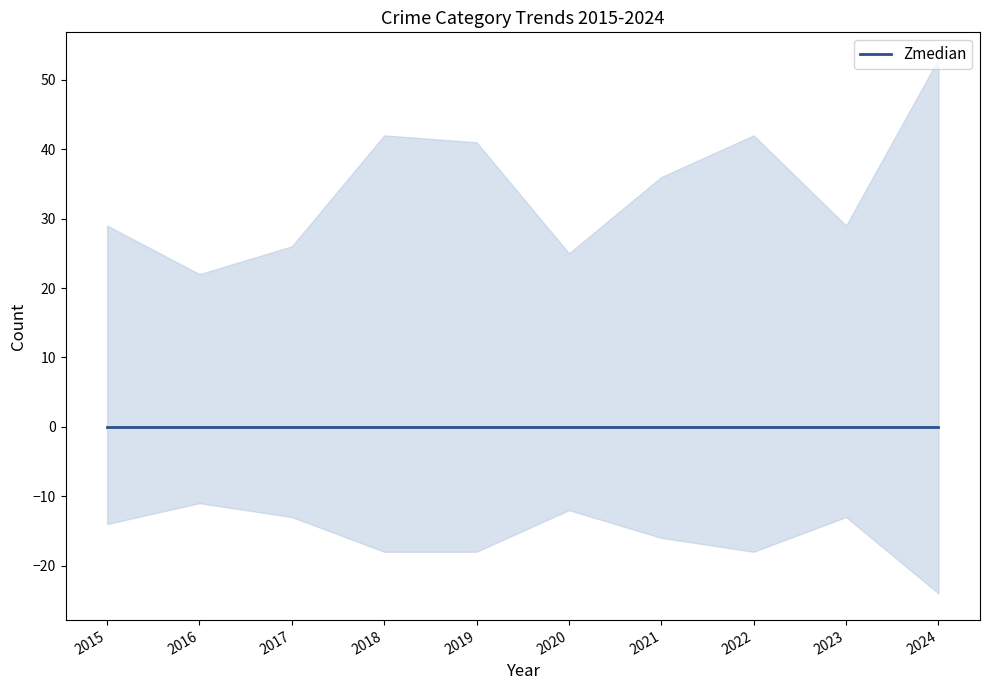

What is the sum of all Total values?

188